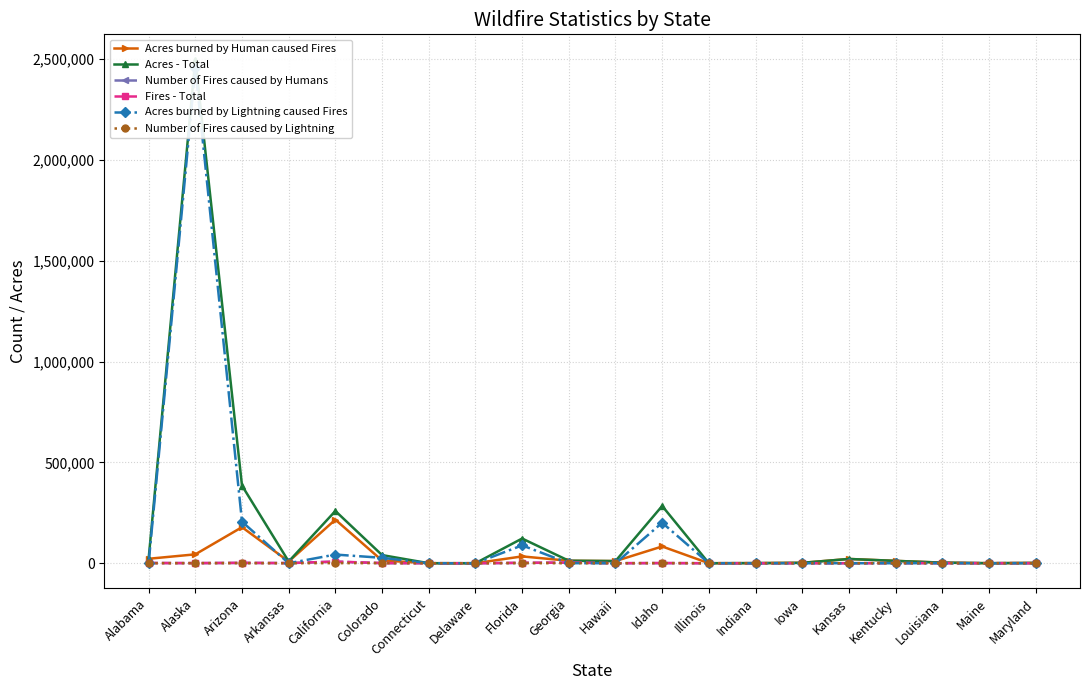

What is the highest value of the Acres burned by Human caused Fires series?

216155